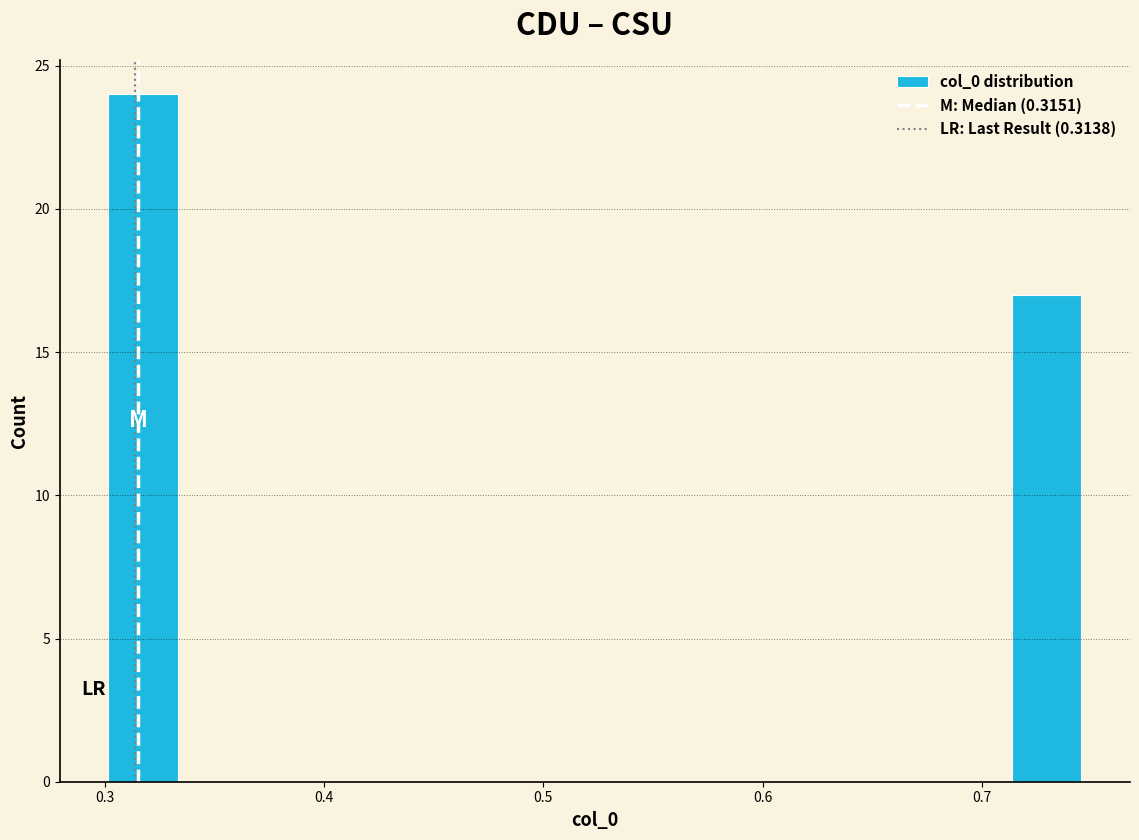

Read against the x-axis, roughly where is the centre of the tallest bar?

0.32